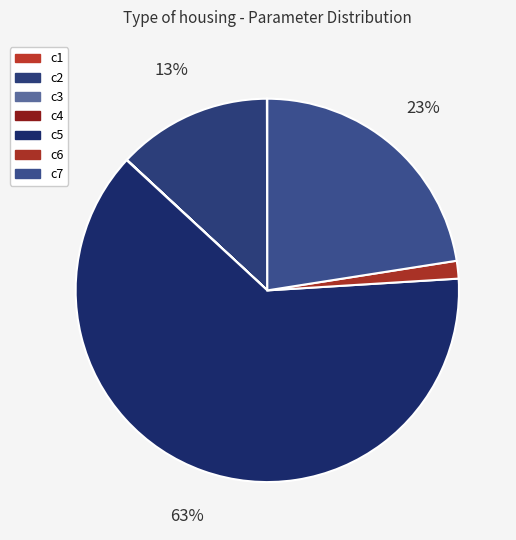

How many segments does this pie chart have?

7